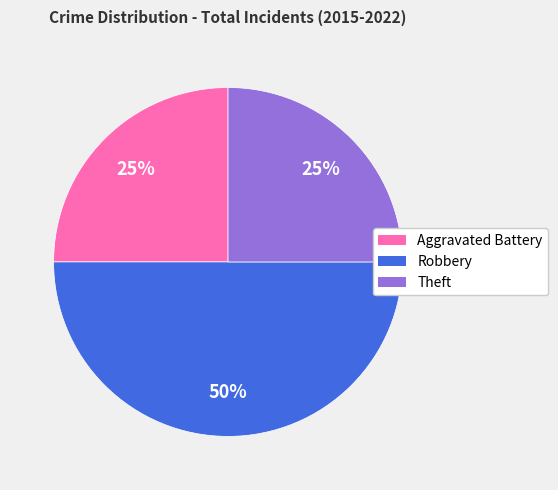

Is Aggravated Battery the majority of the pie?

No